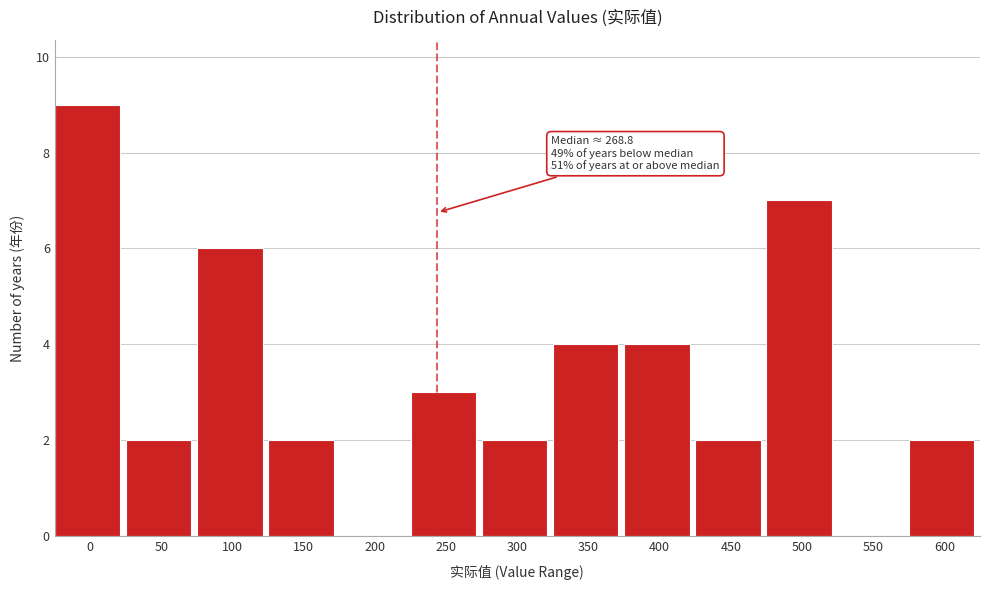

Reading left to right, transcribe all the data shown in this chart.

0=9	50=2	100=6	150=2	200=0	250=3	300=2	350=4	400=4	450=2	500=7	550=0	600=2